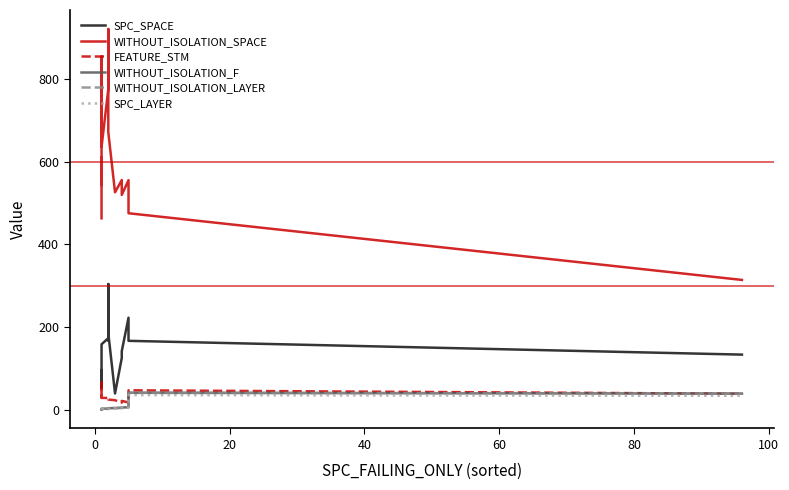

How many interior local peaks does the WITHOUT_ISOLATION_SPACE series have?

5